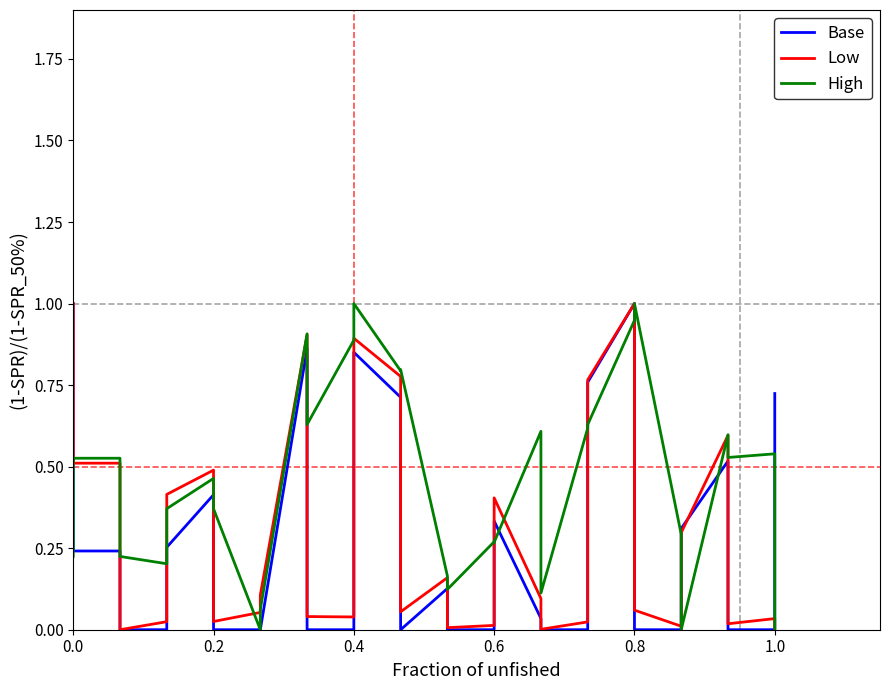

Rank the series by their average value, from highest to lowest.

High, Low, Base